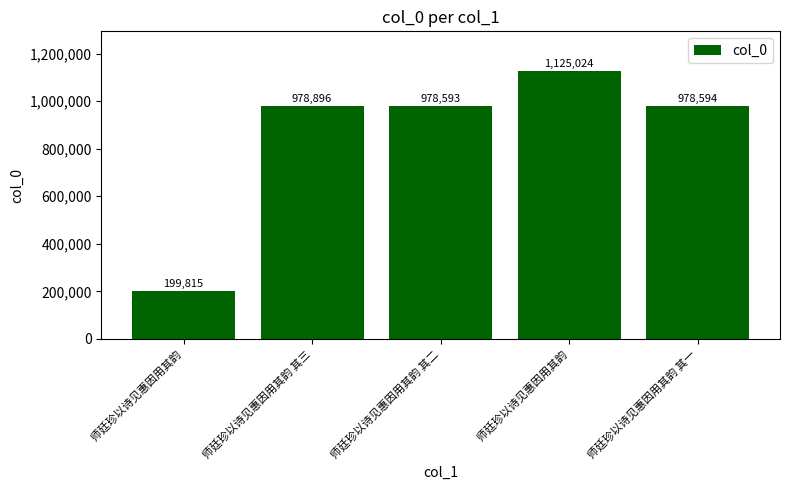

How many values are below 978594?

2